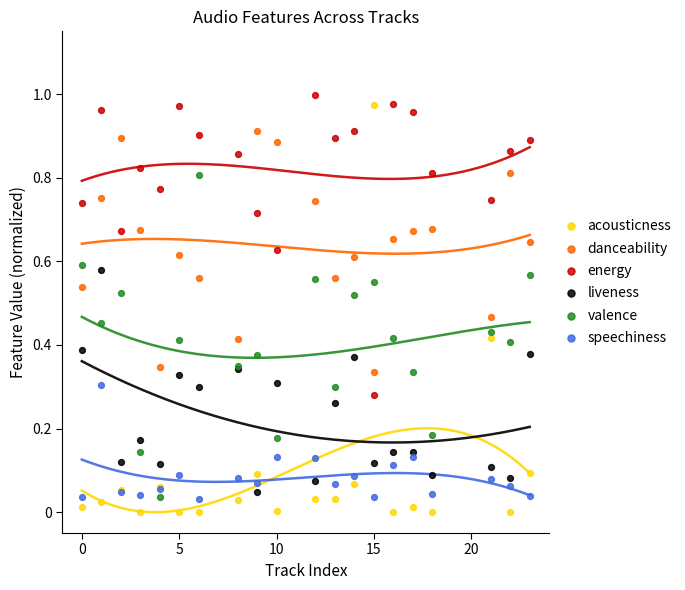

Which series has the widest spread of Y values?

acousticness